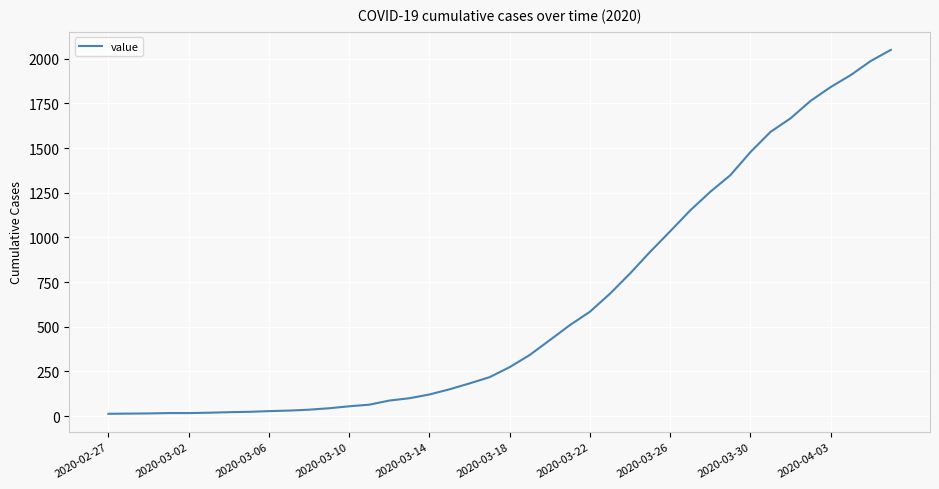

What is the difference between the maximum and minimum values?

2036